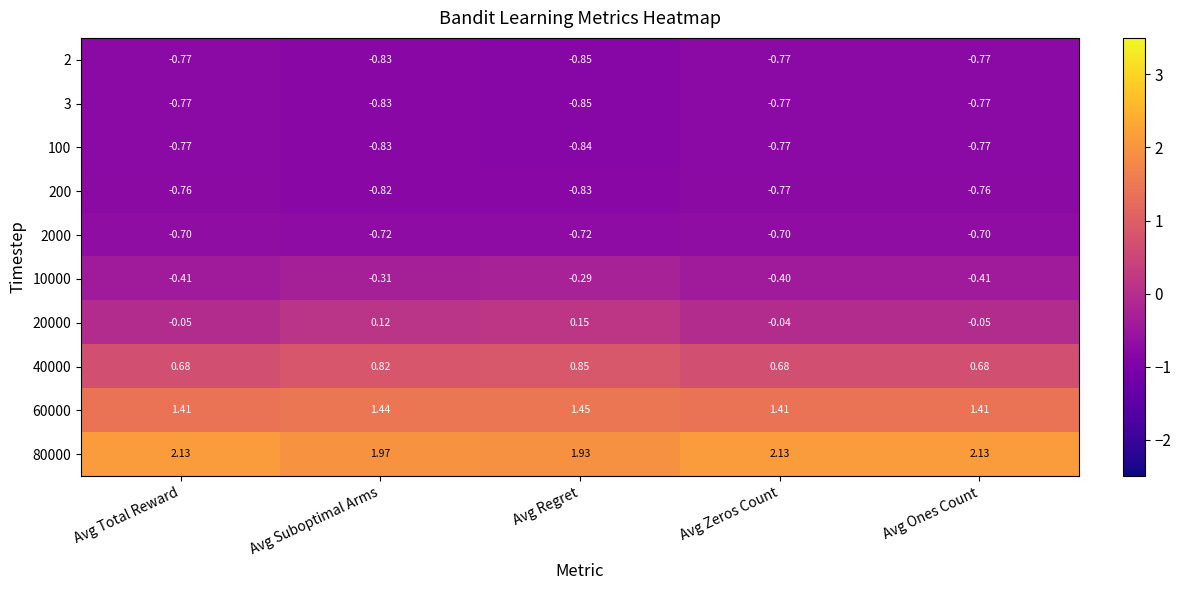

At which category is the sum across all series the highest?

Avg Suboptimal Arms